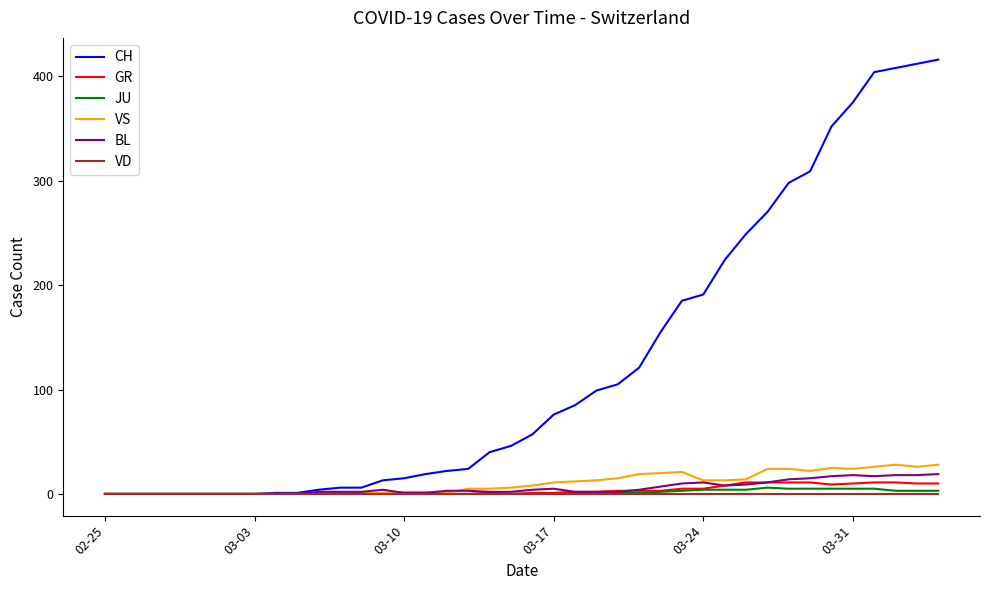

At how many categories does at least one series exceed 50?

20